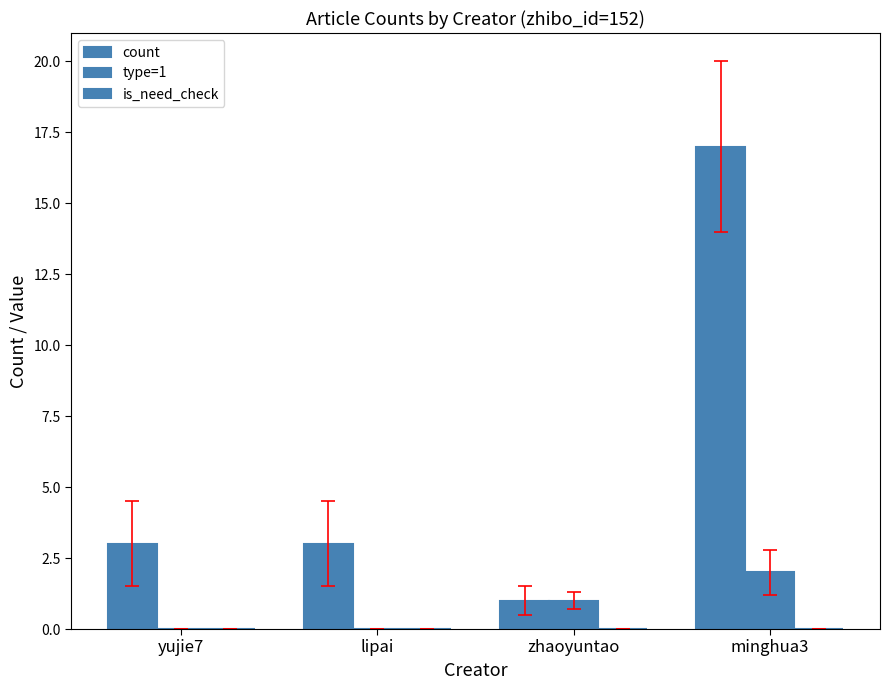

What is the label of the 1st bar from the left?

yujie7